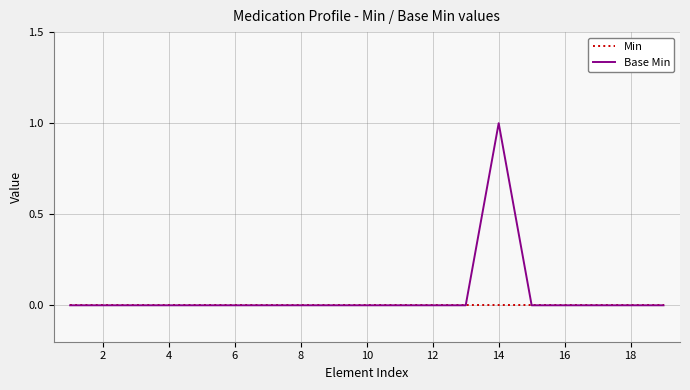

Is this an area chart (filled region under the line)?

No